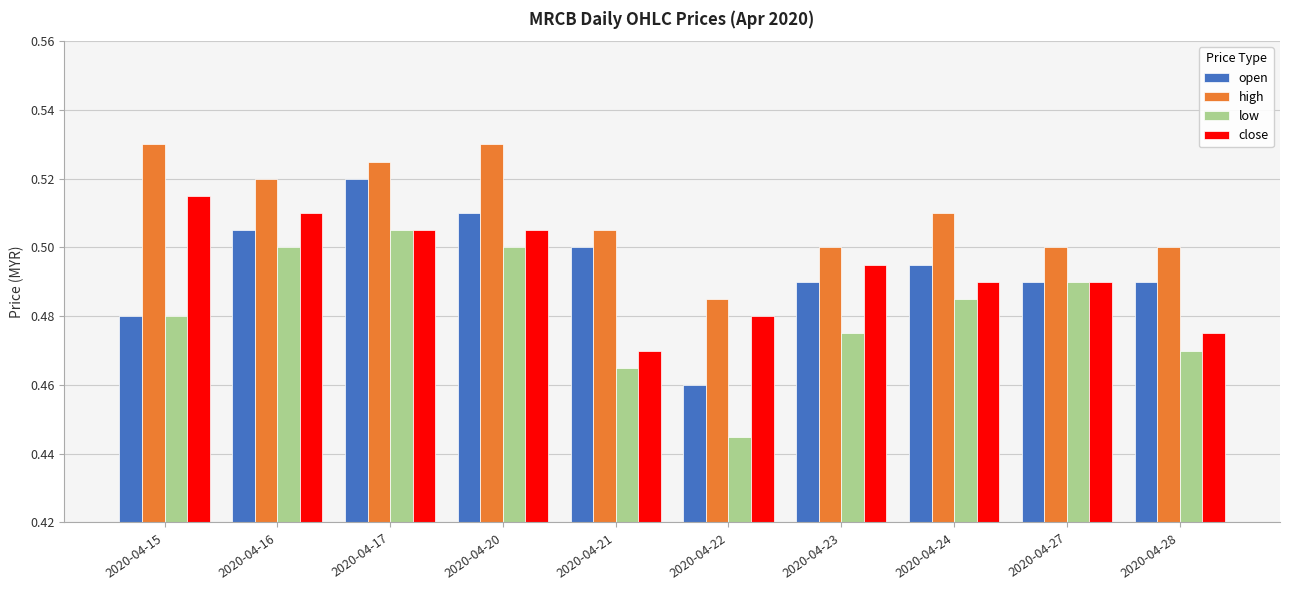

The value of open at 2020-04-15 is 0.5. True or false?

True